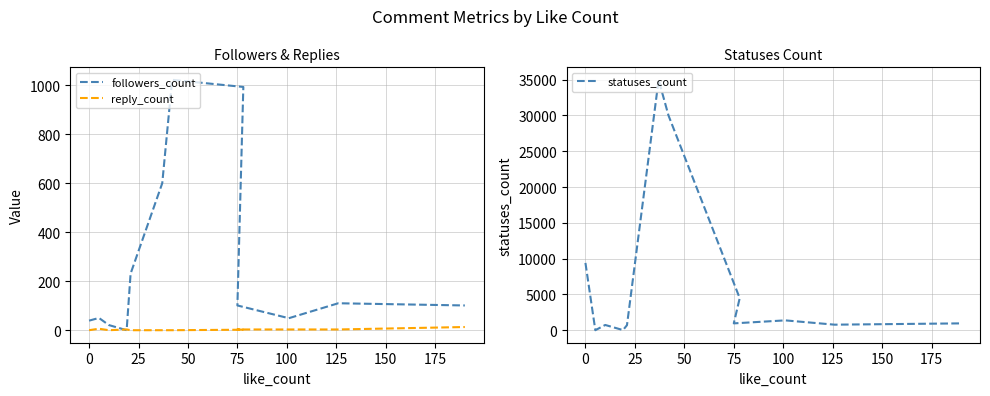

Between 0 and 150, which series saw the biggest shift?

statuses_count